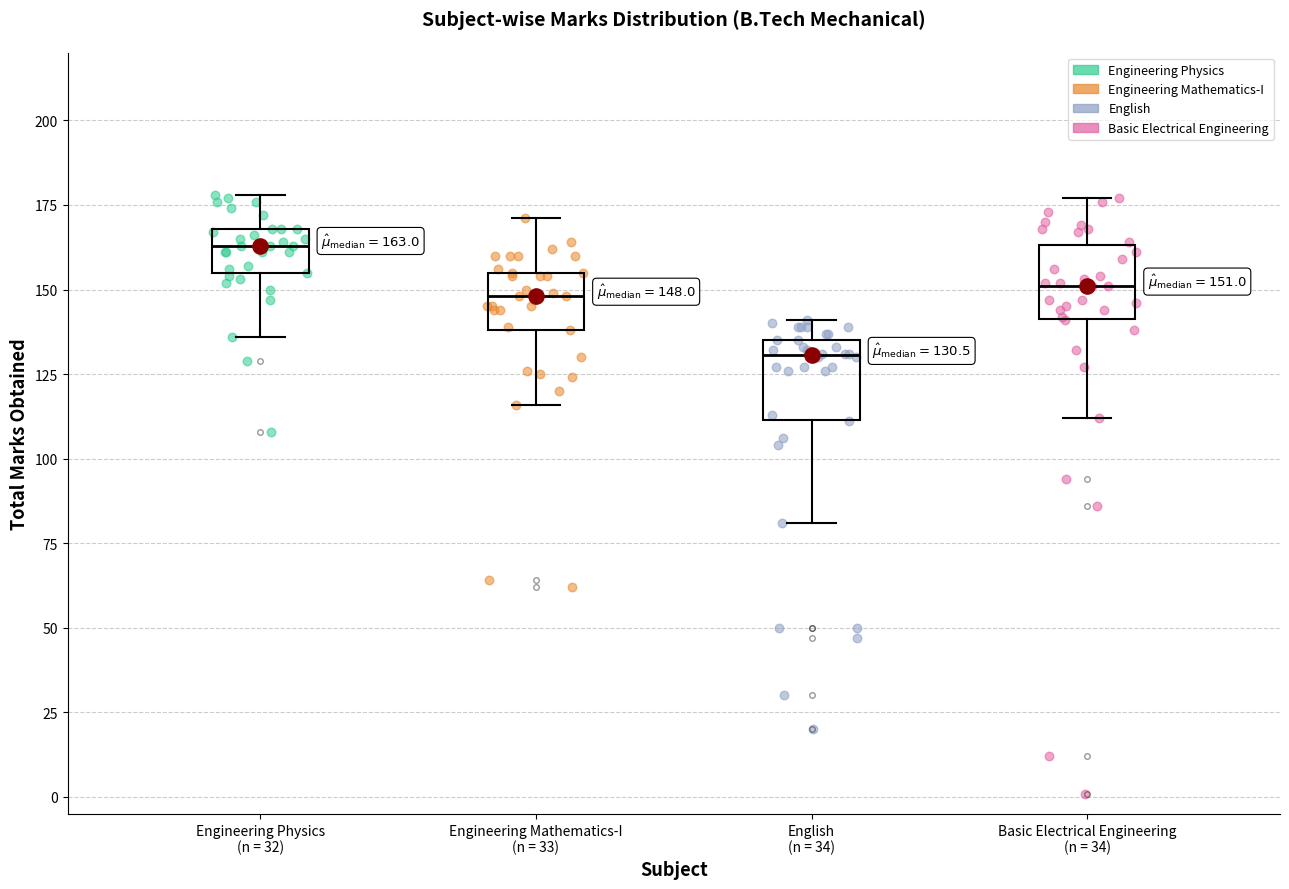

Which box's median line is the highest?

Engineering Physics (n = 32)